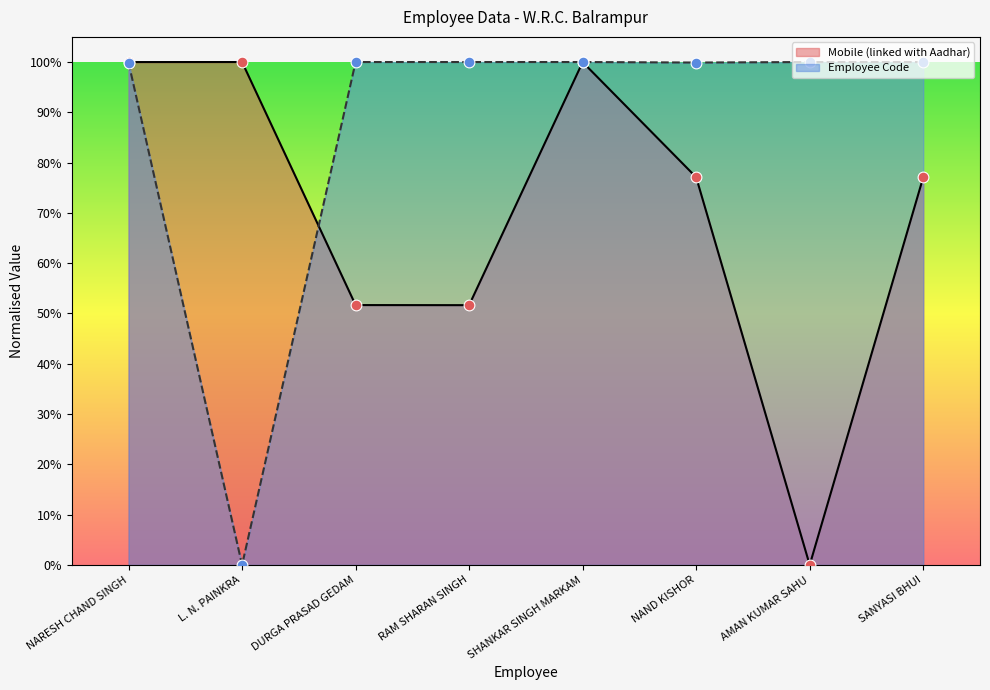

Which series contains the highest Y value?

Mobile (linked with Aadhar)